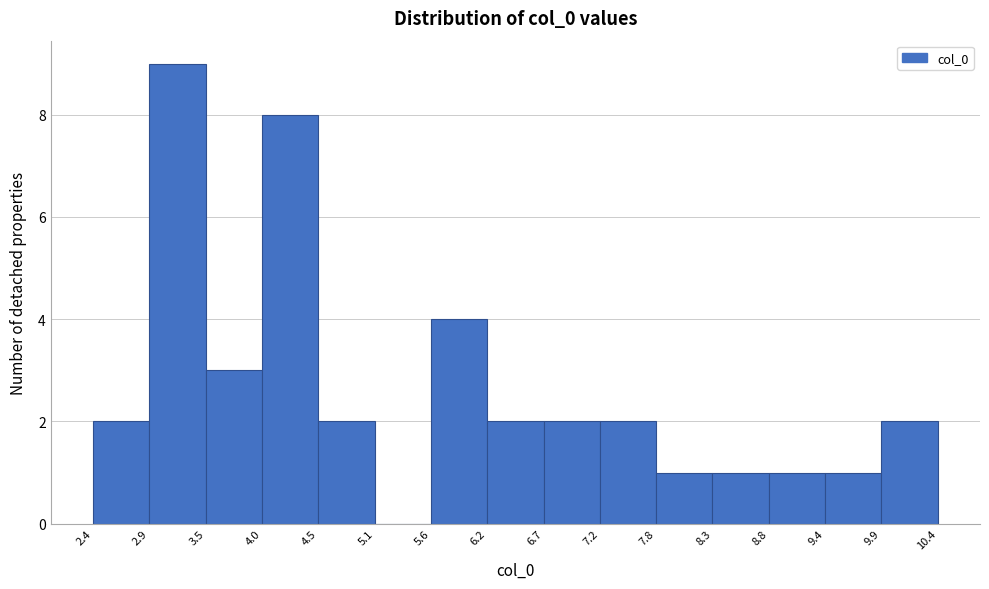

Reading left to right, list every bar in this chart as the range it spans on the x-axis followed by its height. The values are not printed on the chart, so give them approximately, as read against the axis.

2.4 to 2.9: 2
2.9 to 3.5: 9
3.5 to 4.0: 3
4.0 to 4.5: 8
4.5 to 5.1: 2
5.1 to 5.6: 0
5.6 to 6.2: 4
6.2 to 6.7: 2
6.7 to 7.2: 2
7.2 to 7.8: 2
7.8 to 8.3: 1
8.3 to 8.8: 1
8.8 to 9.4: 1
9.4 to 9.9: 1
9.9 to 10.4: 2